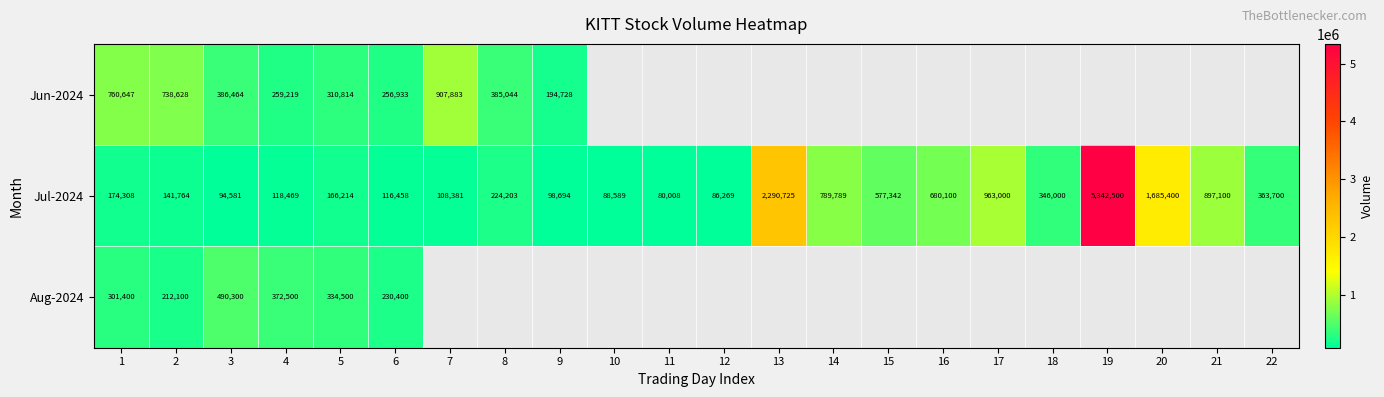

What is the difference between the highest and lowest values at 6?

140475